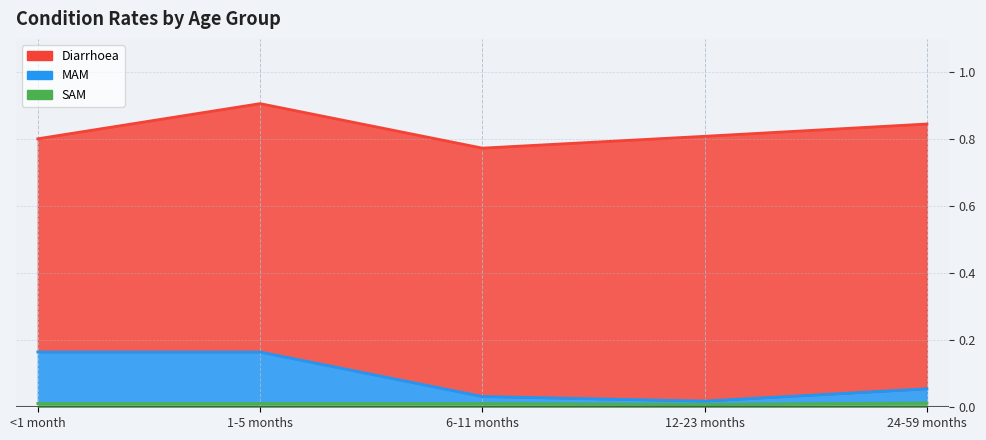

True or false: SAM and MAM cross at least once.

False